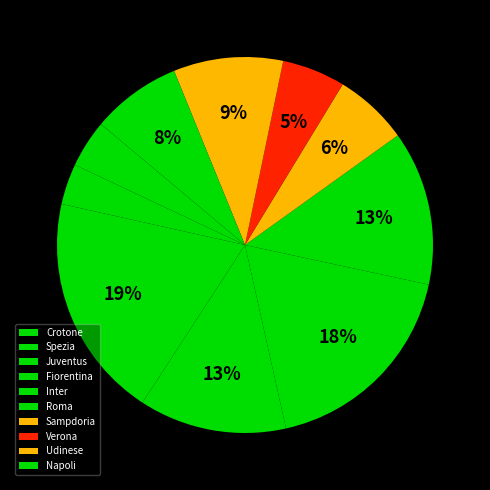

Count the number of slices in the pie.

10